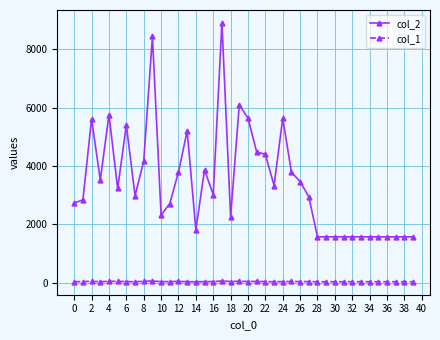

How many data points does each series have?

40